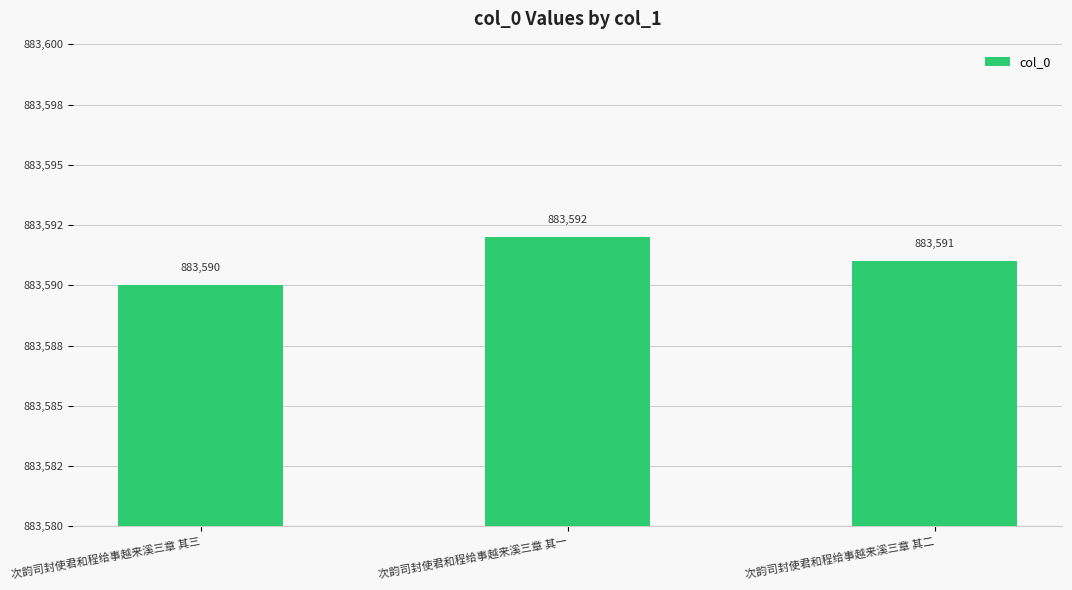

What position from the right is 次韵司封使君和程给事越来溪三章 其三?

3